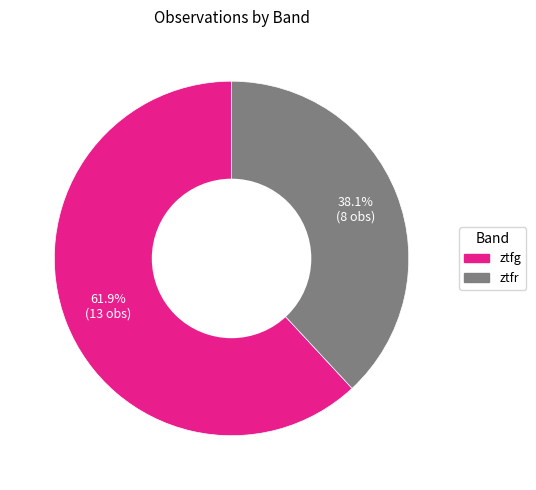

What is the ratio of the value at ztfr to the value at ztfg?

0.6